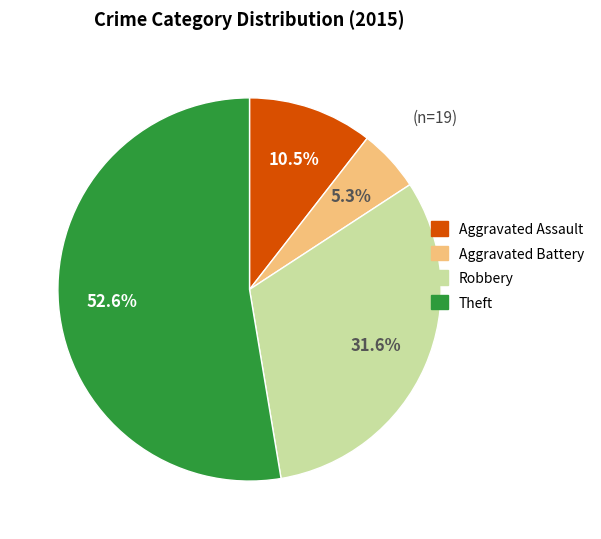

How many slices are in this pie chart?

4